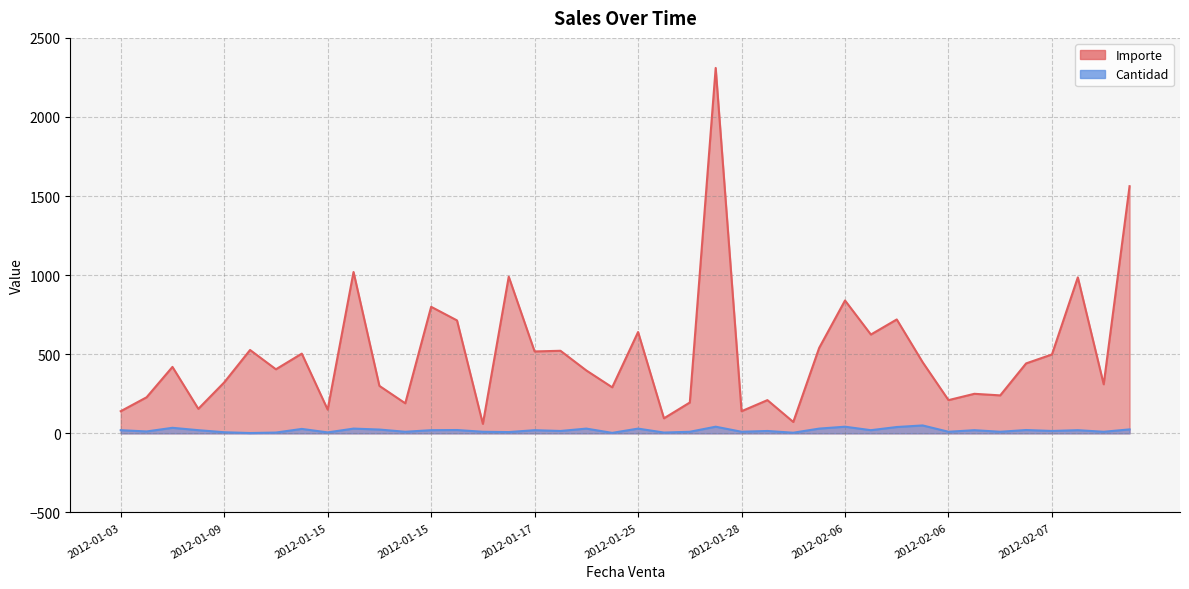

What is the approximate value of Cantidad at 2012-01-21?

30.0